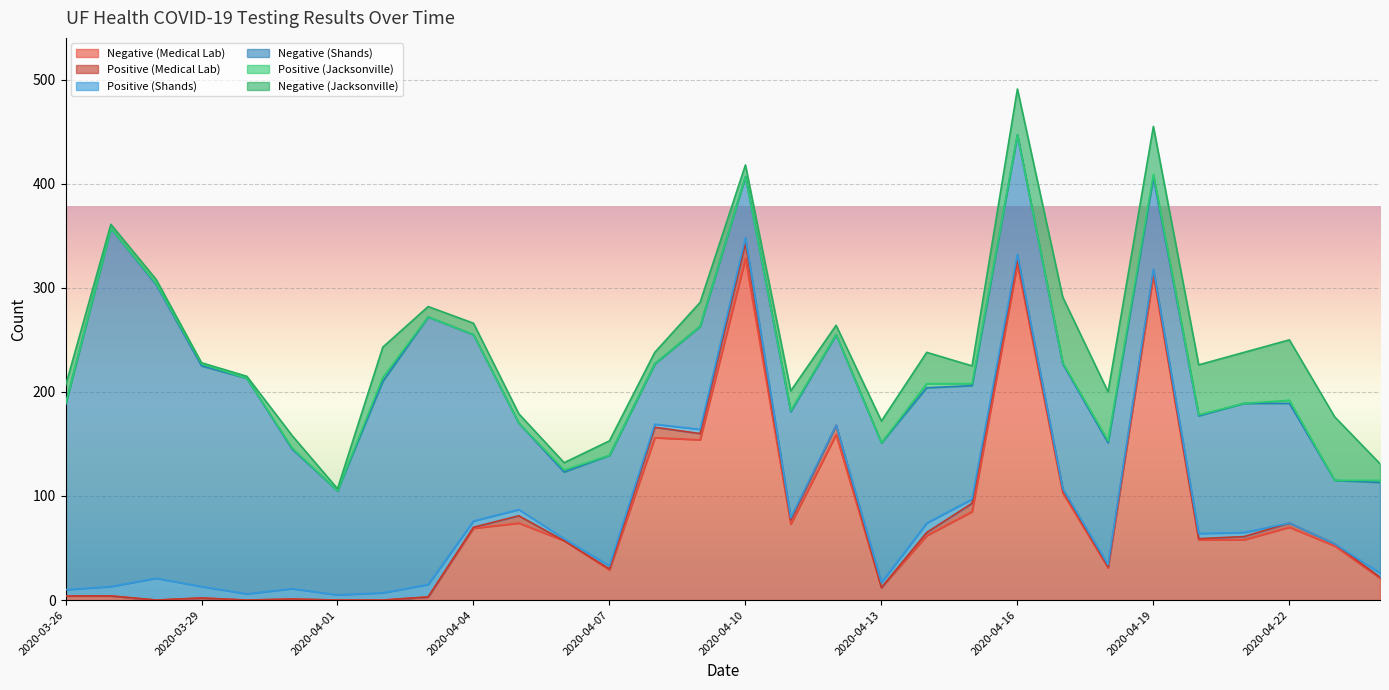

What is the value of the Positive (Shands) point at the 25th from the left?

2